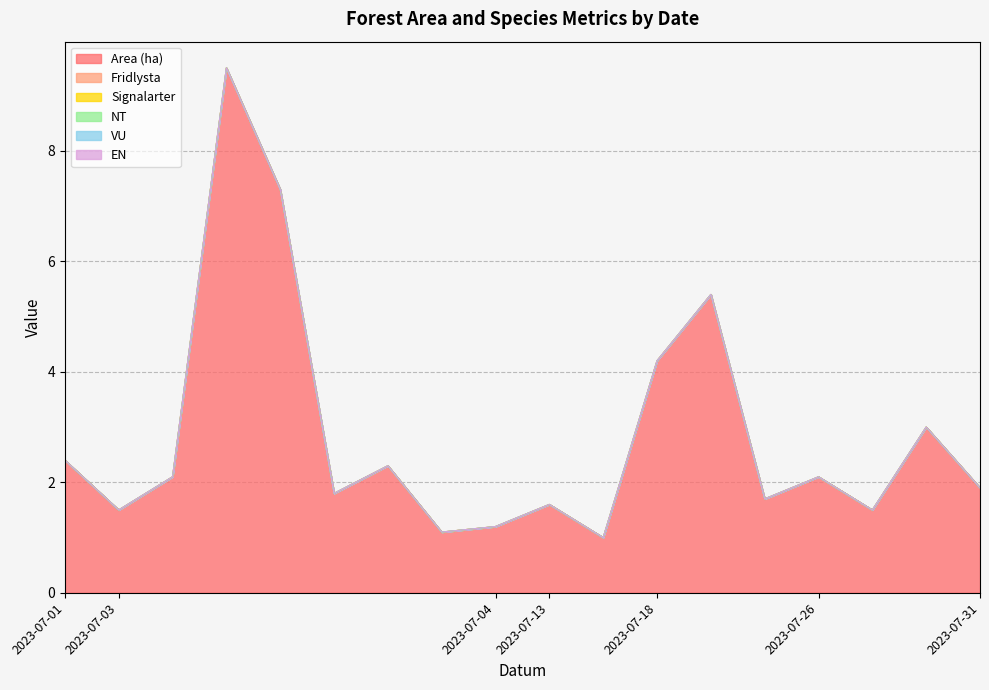

List the labels in order of EN value, smallest first.

2023-07-01, 2023-07-03, 2023-07-03, 2023-07-03, 2023-07-03, 2023-07-03, 2023-07-03, 2023-07-03, 2023-07-04, 2023-07-13, 2023-07-13, 2023-07-18, 2023-07-18, 2023-07-18, 2023-07-26, 2023-07-26, 2023-07-26, 2023-07-31